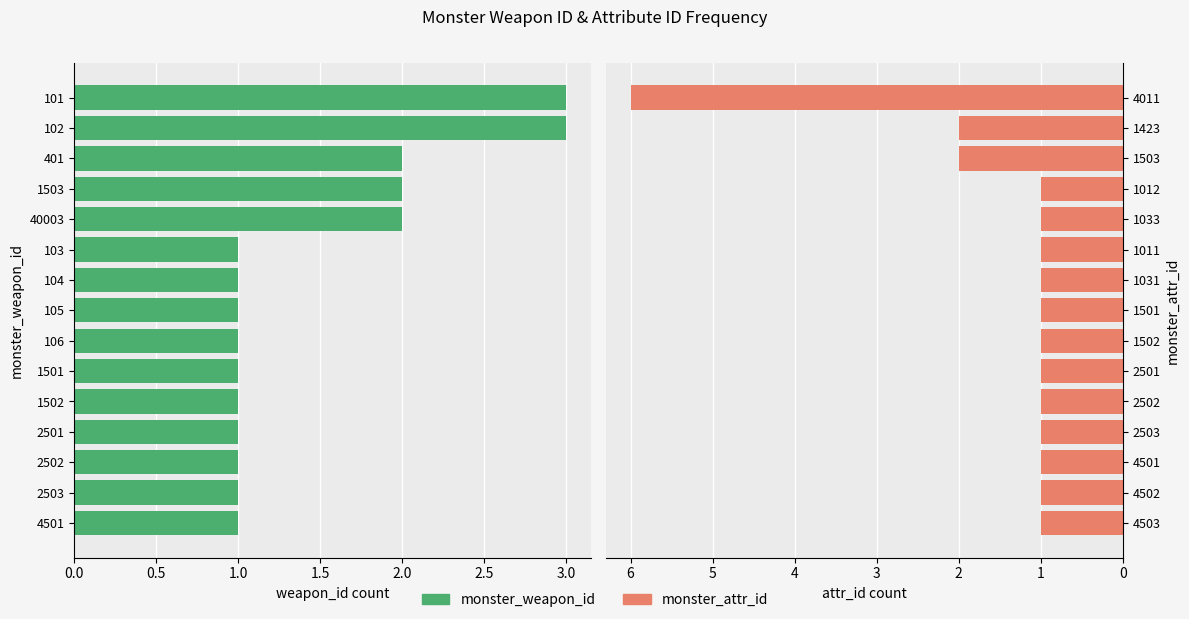

What is the highest value of the monster_weapon_id series?

3